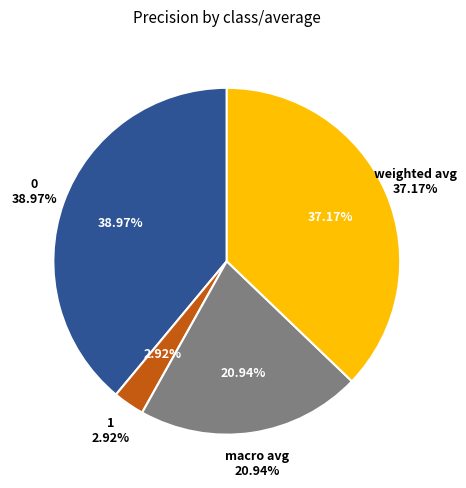

To the nearest percent, what is the combined percentage of weighted avg and macro avg?

58%